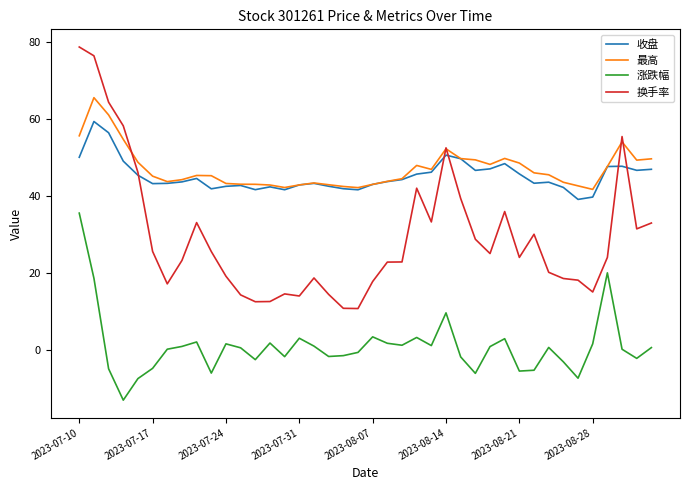

What is the lowest value of the 换手率 series?

10.7